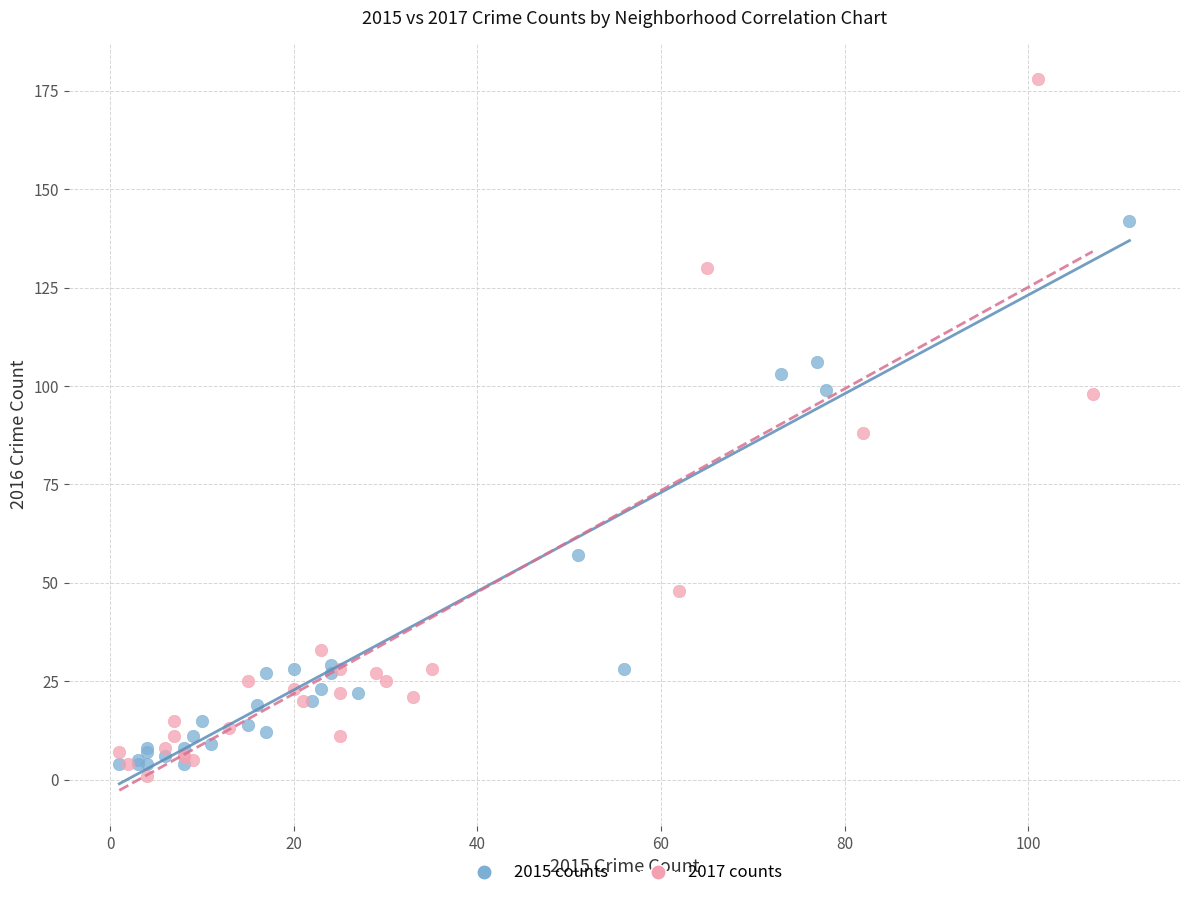

Which series contains the highest Y value?

2017 counts